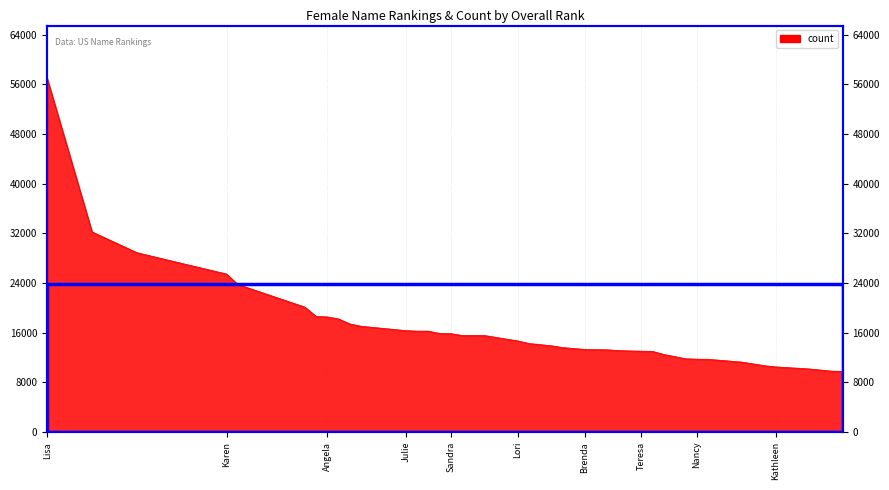

Rank the categories by value from highest to lowest.

Lisa, Kimberly, Mary, Michelle, Karen, Susan, Patricia, Tammy, Angela, Jennifer, Cynthia, Donna, Julie, Pamela, Deborah, Elizabeth, Sandra, Linda, Laura, Christine, Lori, Melissa, Tina, Dawn, Brenda, Kelly, Barbara, Sharon, Teresa, Amy, Tracy, Denise, Nancy, Cheryl, Debra, Michele, Kathleen, Stephanie, Rhonda, Rebecca